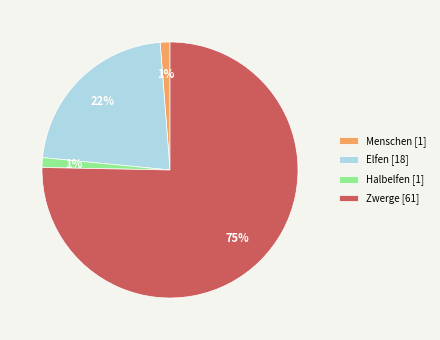

Combined, do Elfen [18] and Menschen [1] account for over 50%?

No